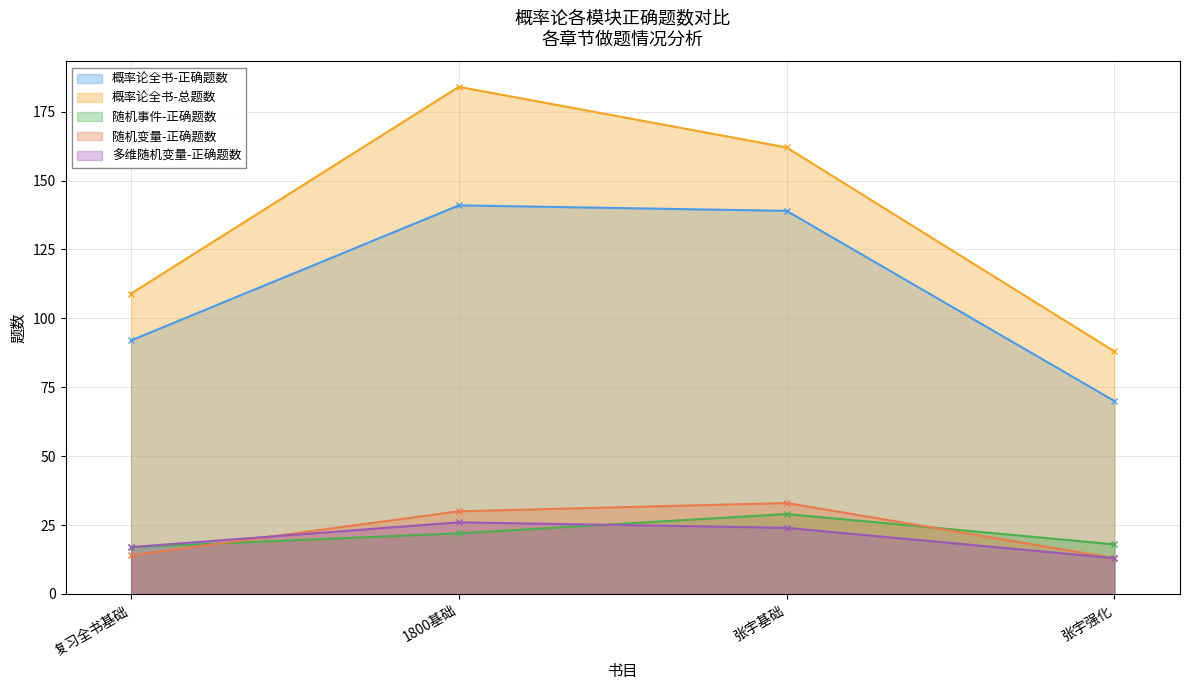

What position from the left is 张宇基础?

3